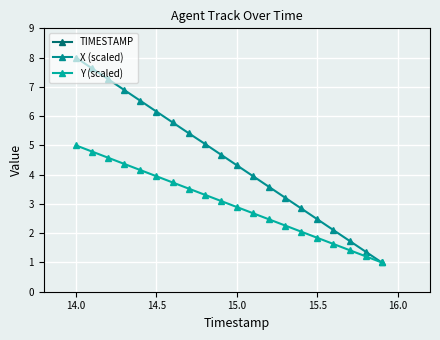

How many data points does each series have?

20